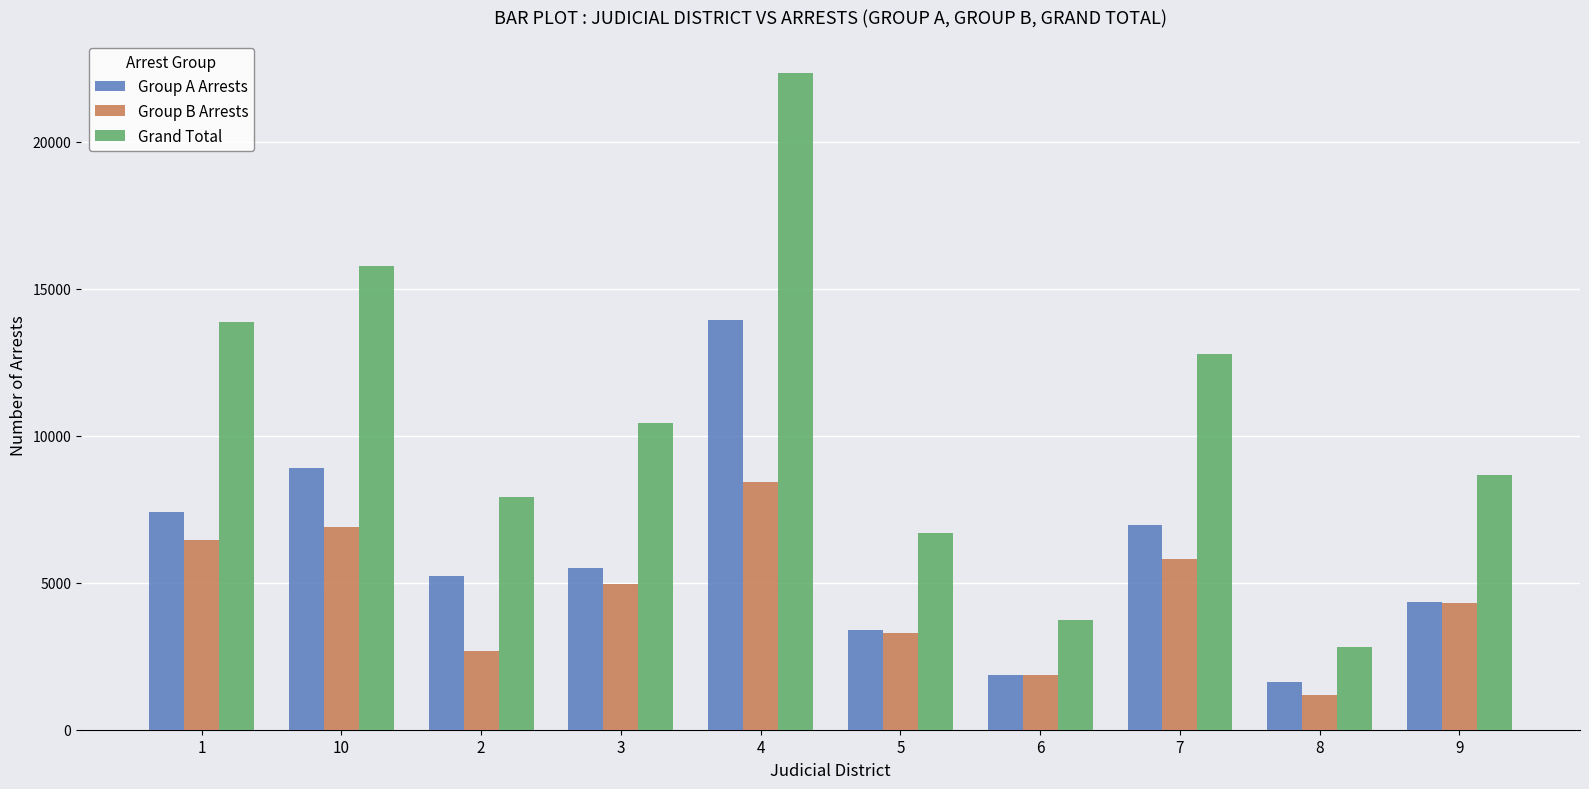

What is the total value across all series at 9?

17304